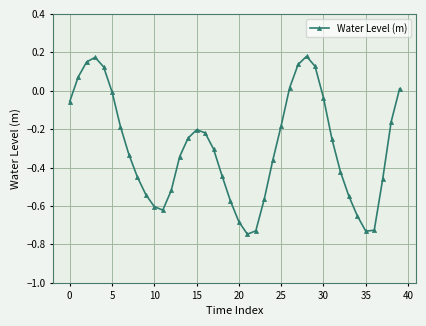

What is the difference between the maximum and minimum values?

0.9